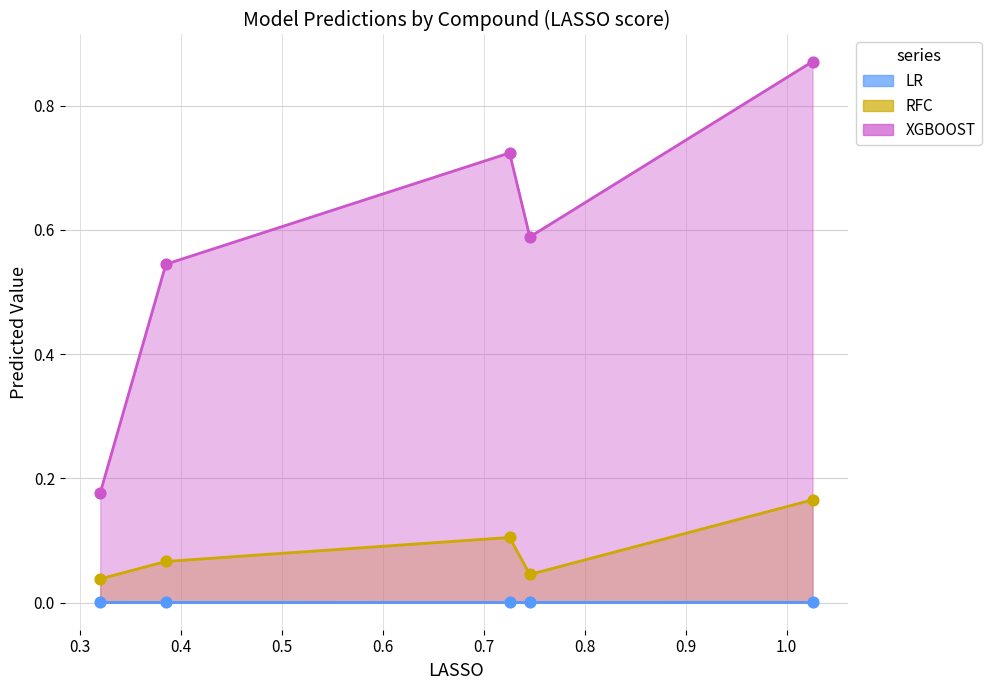

Which series has the largest Y range (max minus min)?

XGBOOST